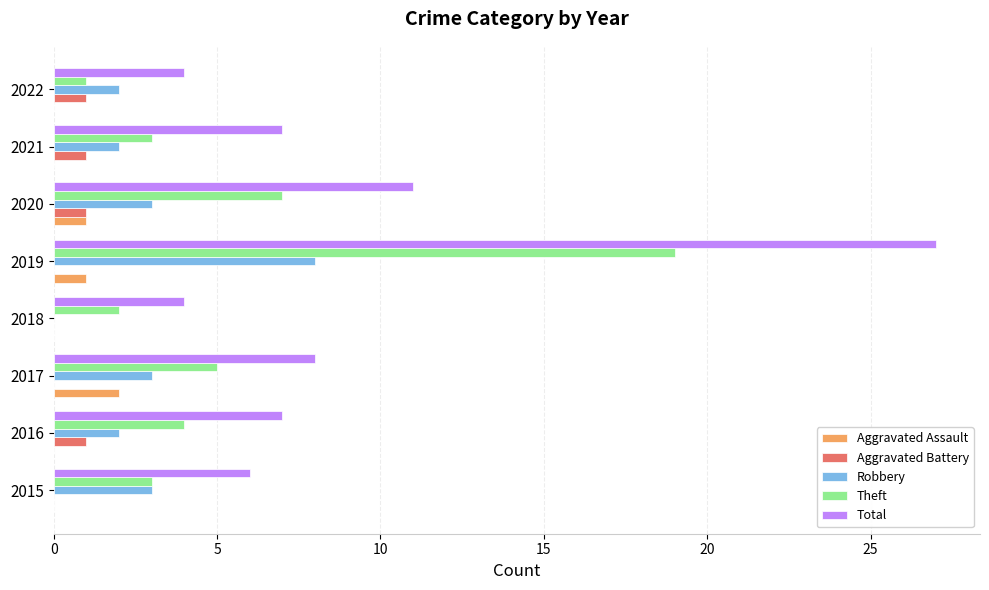

The value of Aggravated Battery at 2021 is 1. True or false?

True